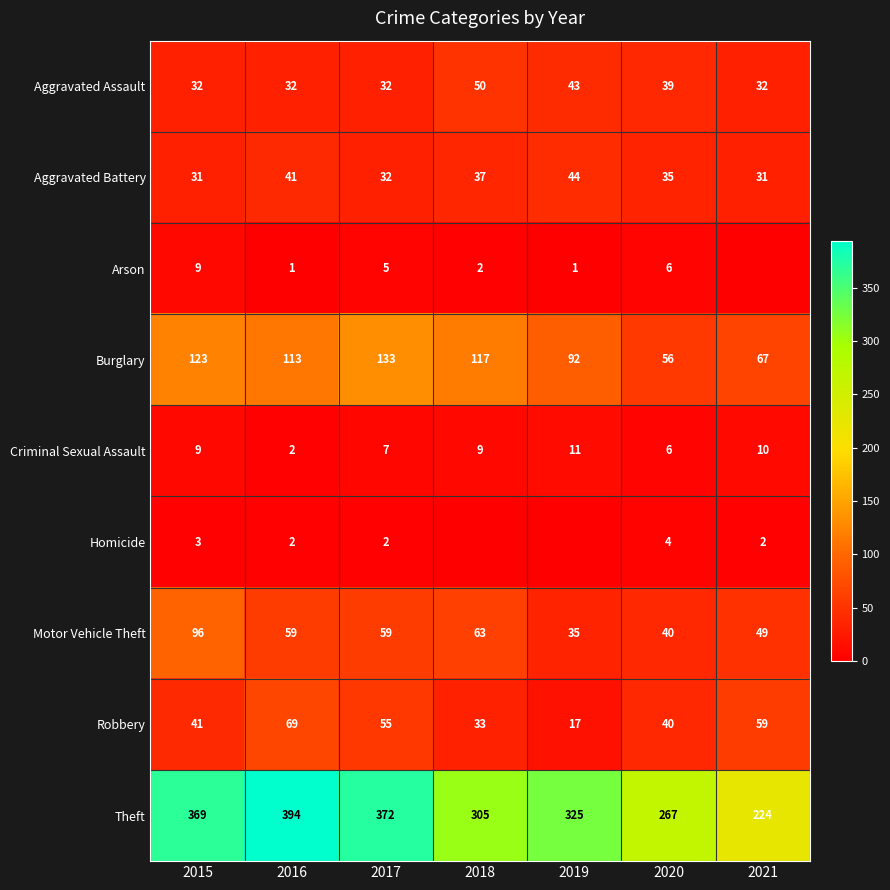

How many data points does each series have?

7